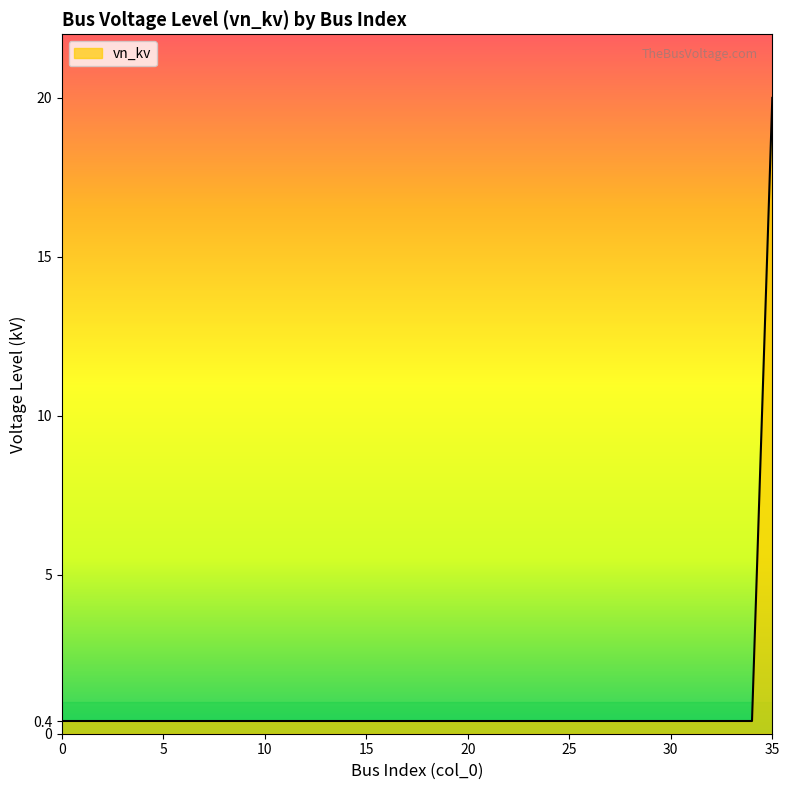

What is the greatest value displayed?

20.0